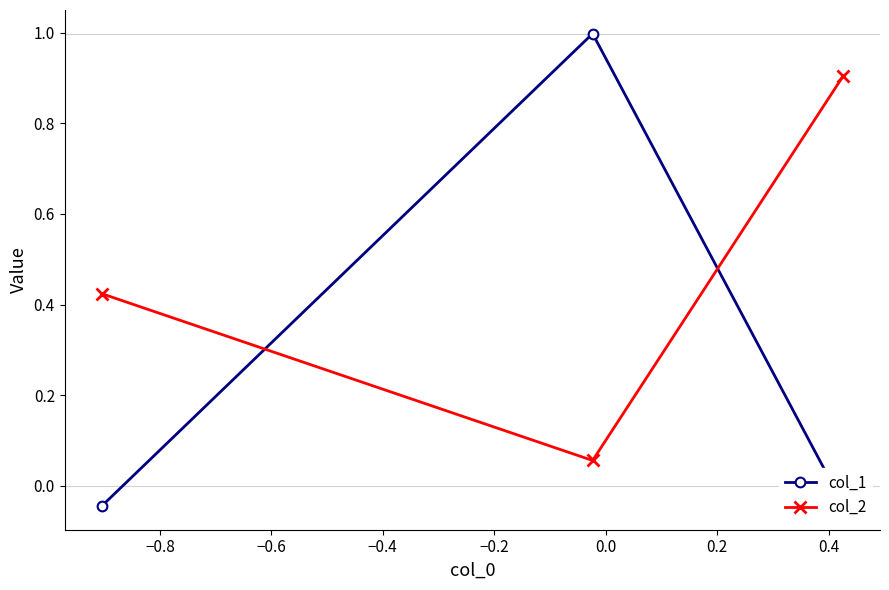

List the series in order of their peak value, lowest first.

col_2, col_1